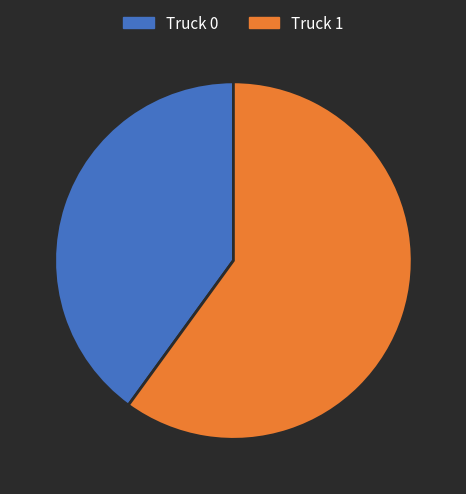

Which slice is the smallest?

Truck 0